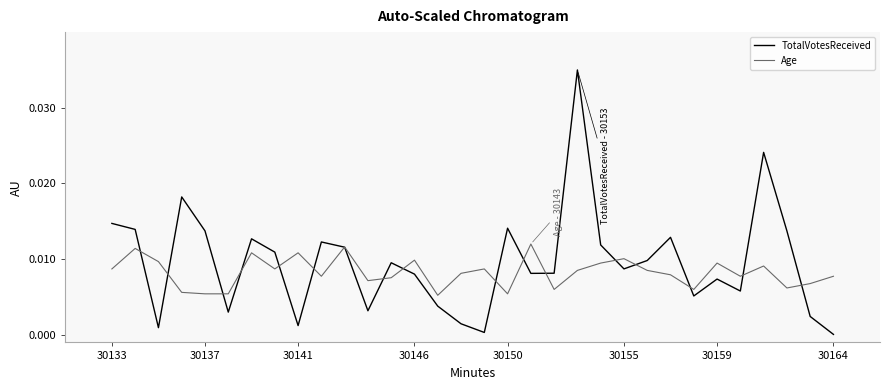

Which series has the widest spread of values?

TotalVotesReceived